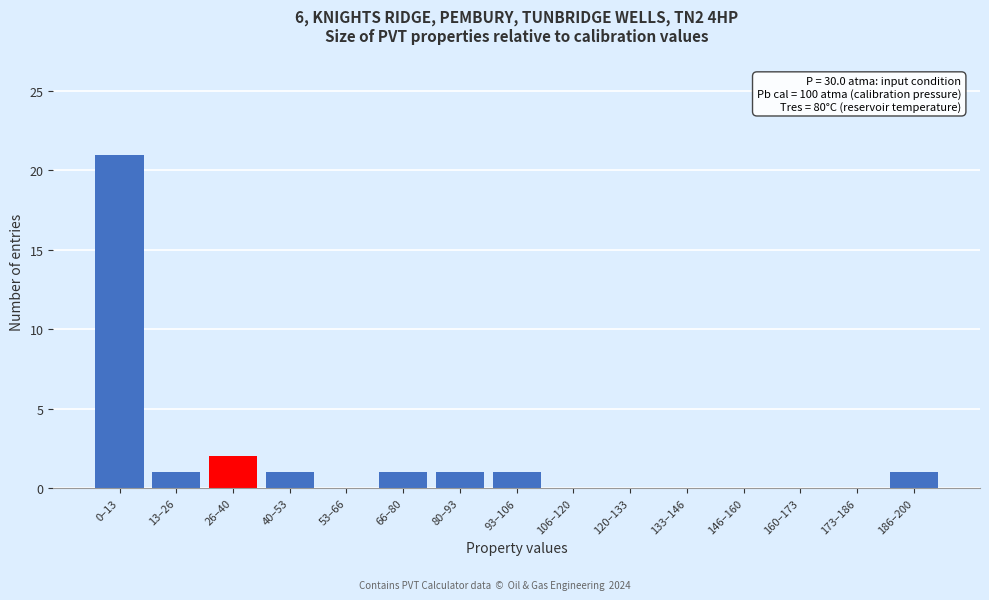

Reading left to right, what are all the values shown in this chart?

0–13=21	13–26=1	26–40=2	40–53=1	53–66=0	66–80=1	80–93=1	93–106=1	106–120=0	120–133=0	133–146=0	146–160=0	160–173=0	173–186=0	186–200=1